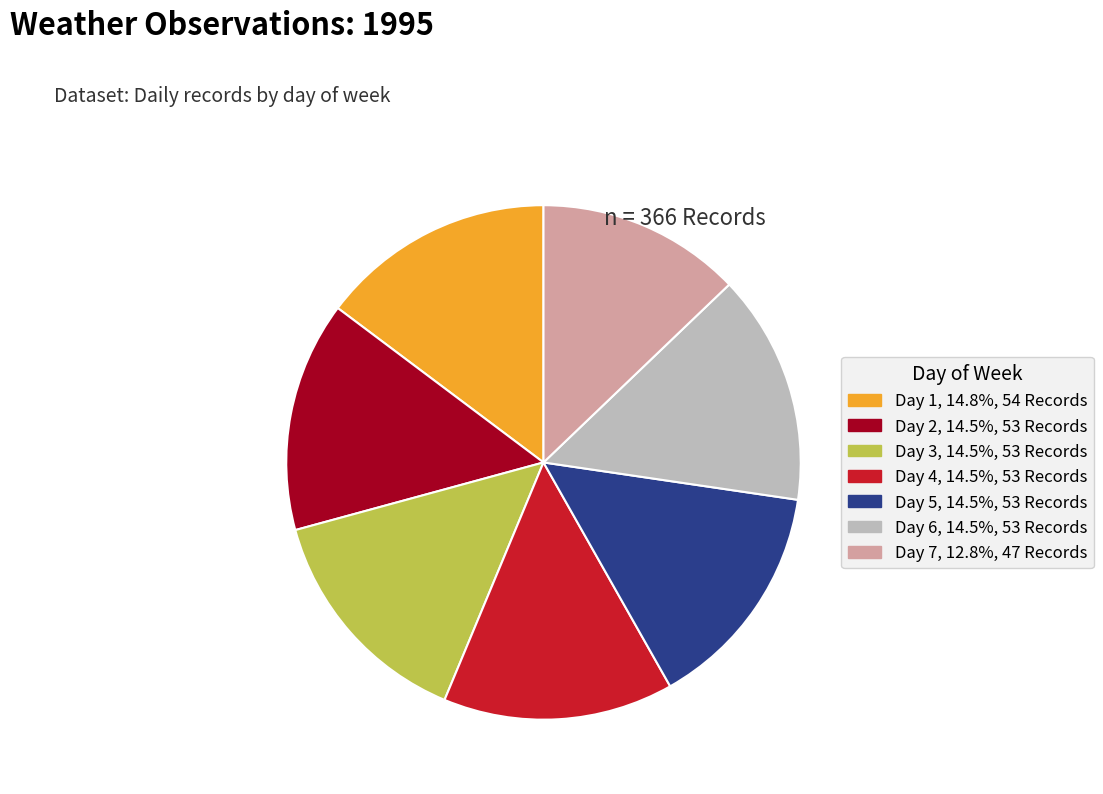

Is there a majority slice in this chart?

No